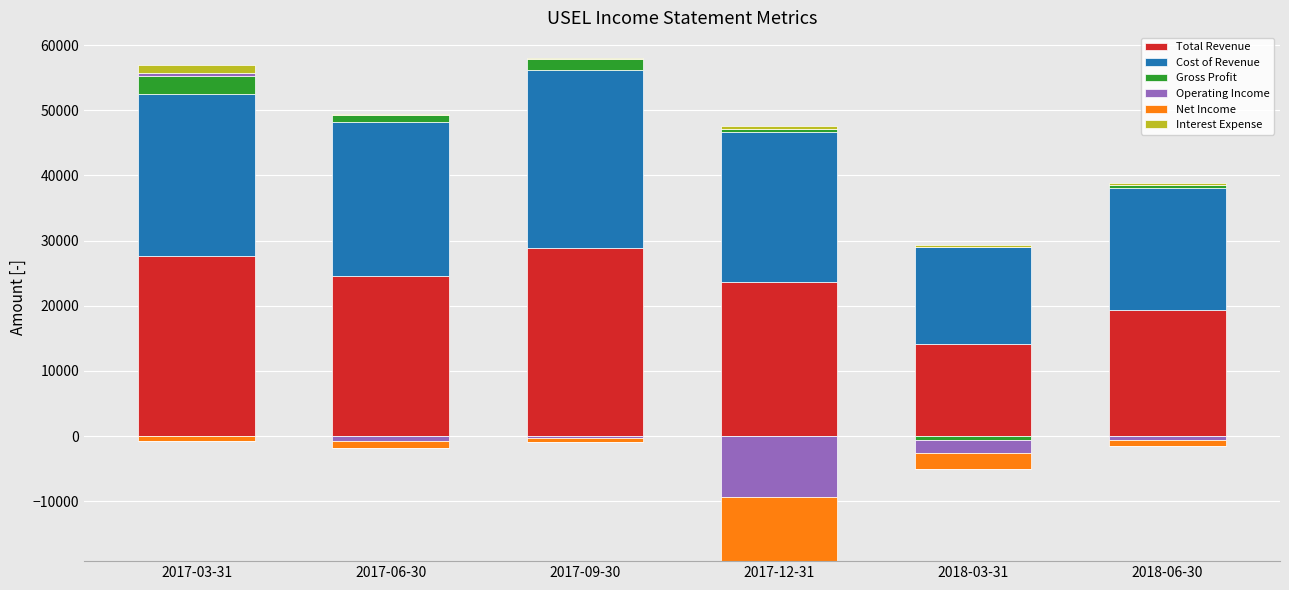

How many groups of bars are there?

6